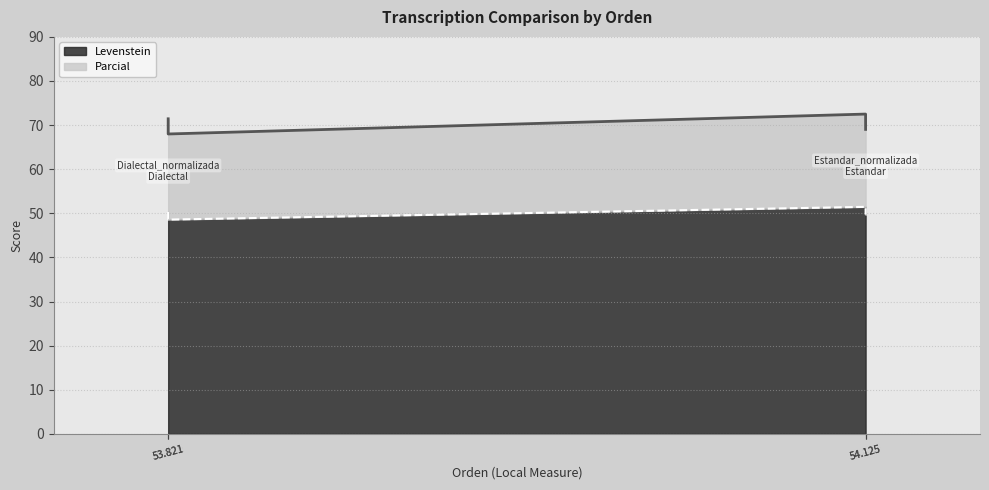

The Parcial series shows 71.4 at 53.821. True or false?

True